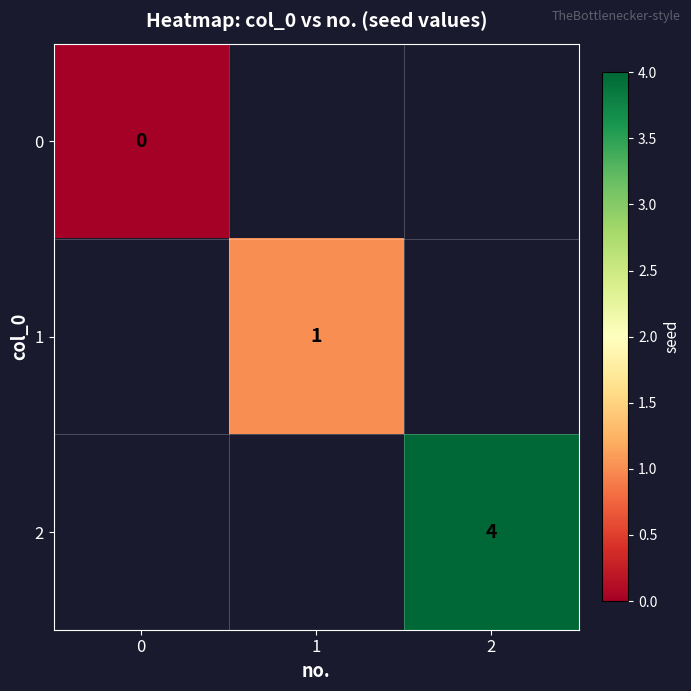

Is it true that 1 equals 1 at 1?

True